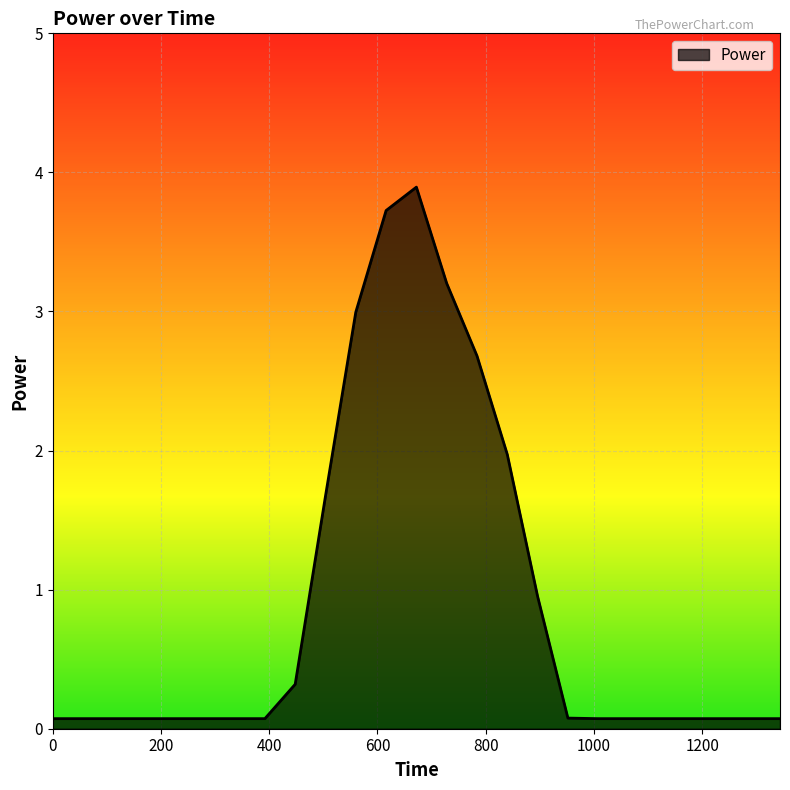

What is the difference between the maximum and minimum values?

3.8